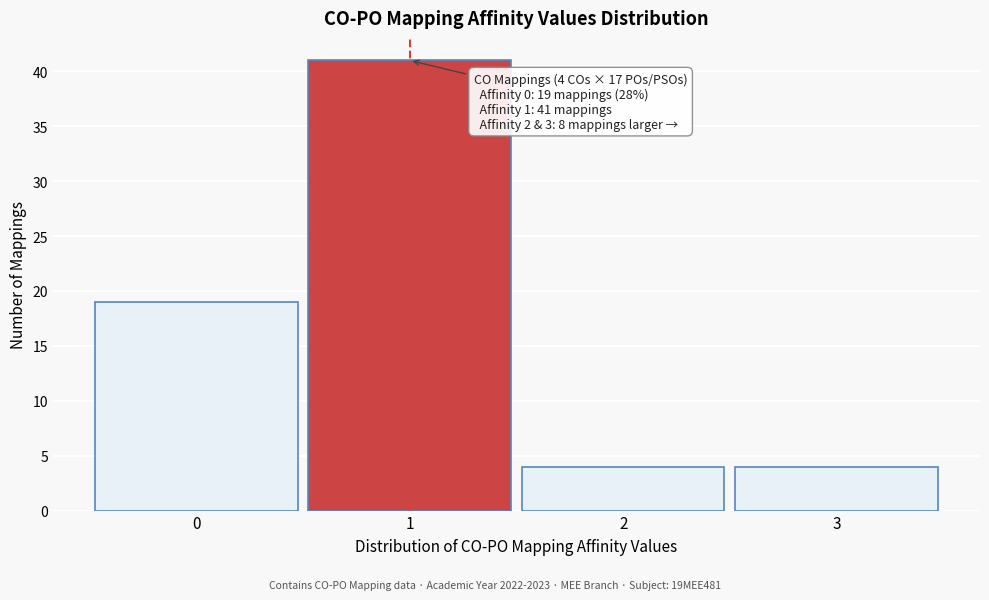

Reading left to right, extract all data points from this chart.

0=19	1=41	2=4	3=4